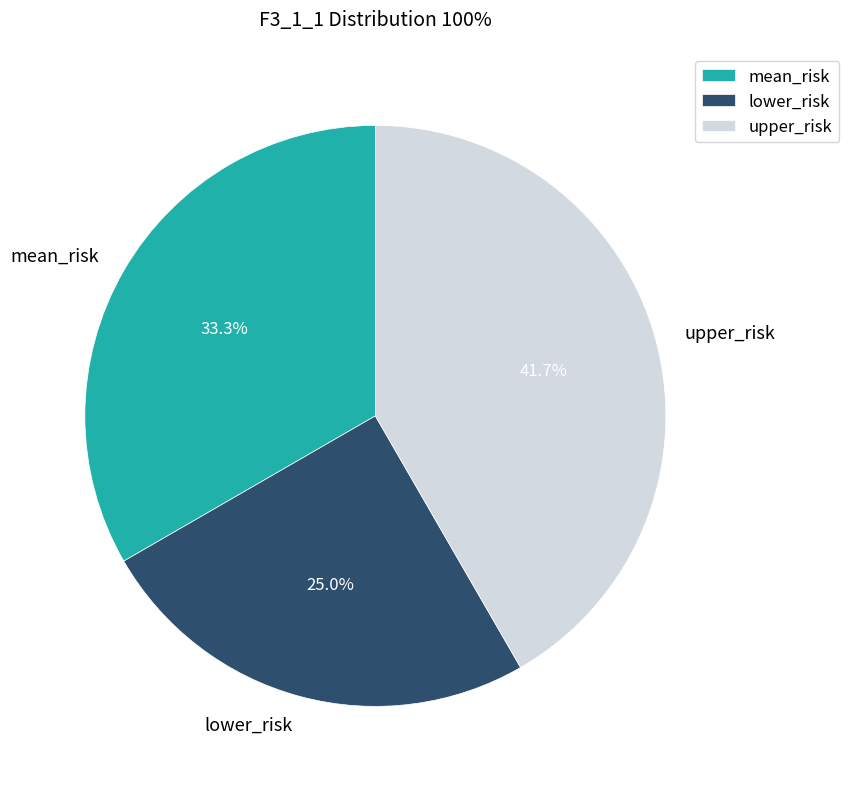

Count the number of slices in the pie.

3